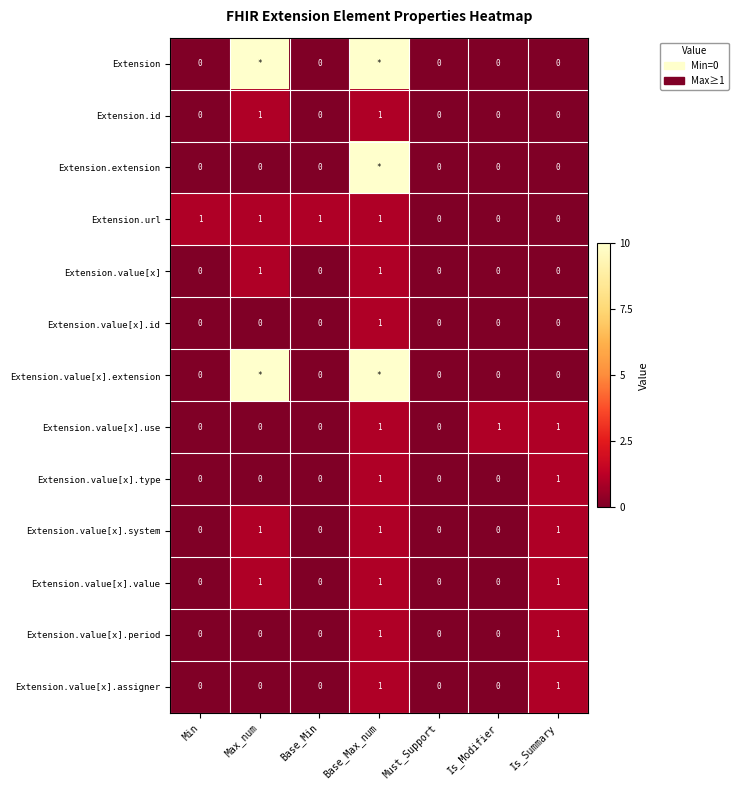

How many Extension.value[x].value values are between 0 and 1?

7